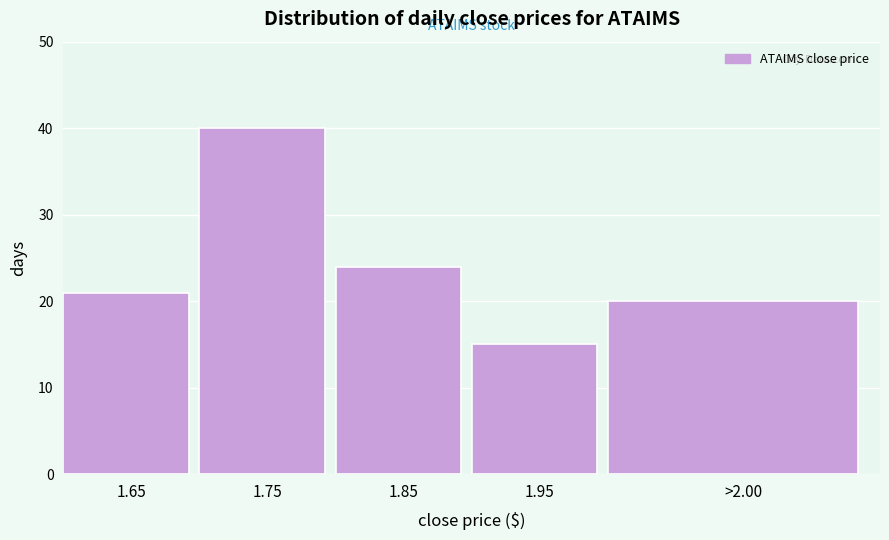

Reading left to right, transcribe all the data shown in this chart.

21	40	24	15	20